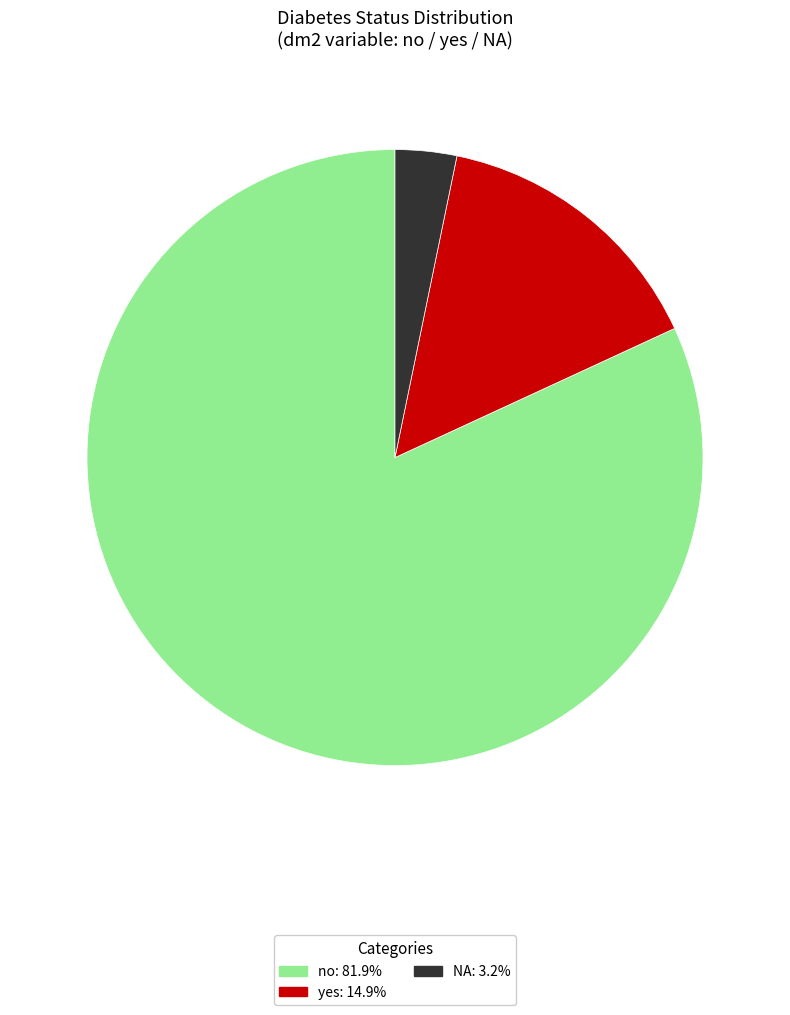

Which category accounts for the majority?

no